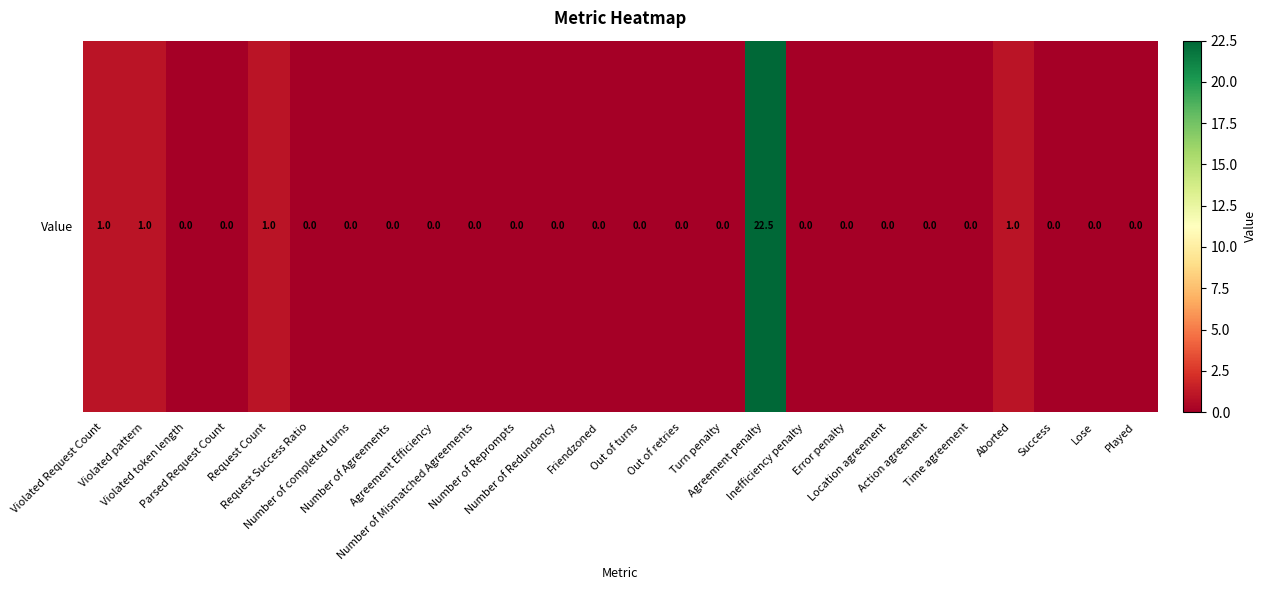

Reading right to left, what are all the values shown in this chart?

Played=0.0	Lose=0.0	Success=0.0	Aborted=1.0	Time agreement=0.0	Action agreement=0.0	Location agreement=0.0	Error penalty=0.0	Inefficiency penalty=0.0	Agreement penalty=22.5	Turn penalty=0.0	Out of retries=0.0	Out of turns=0.0	Friendzoned=0.0	Number of Redundancy=0.0	Number of Reprompts=0.0	Number of Mismatched Agreements=0.0	Agreement Efficiency=0.0	Number of Agreements=0.0	Number of completed turns=0.0	Request Success Ratio=0.0	Request Count=1.0	Parsed Request Count=0.0	Violated token length=0.0	Violated pattern=1.0	Violated Request Count=1.0